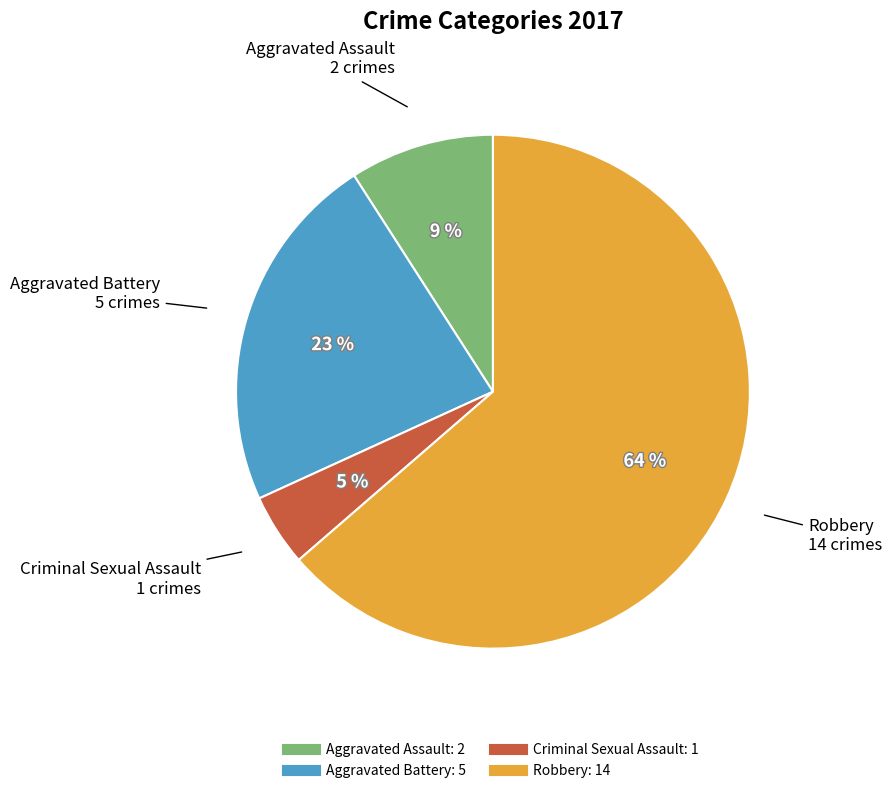

Does Robbery account for over 50% of the chart?

Yes